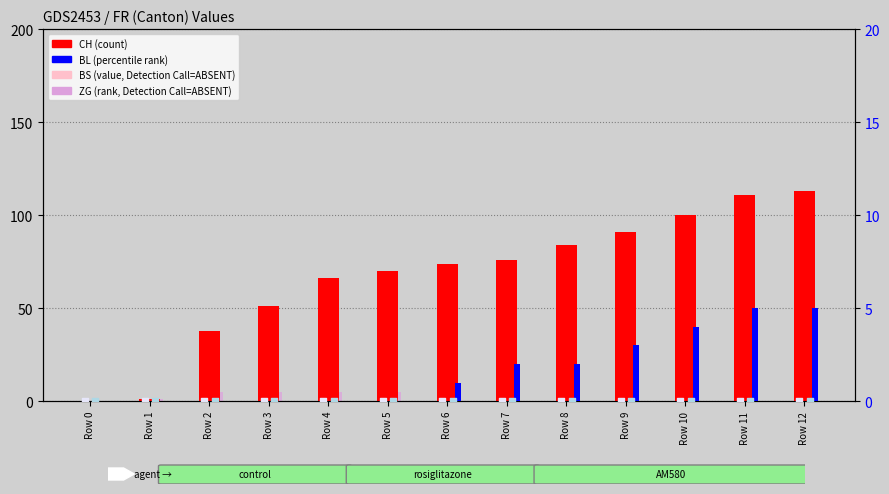

Which series has the largest Y range (max minus min)?

CH